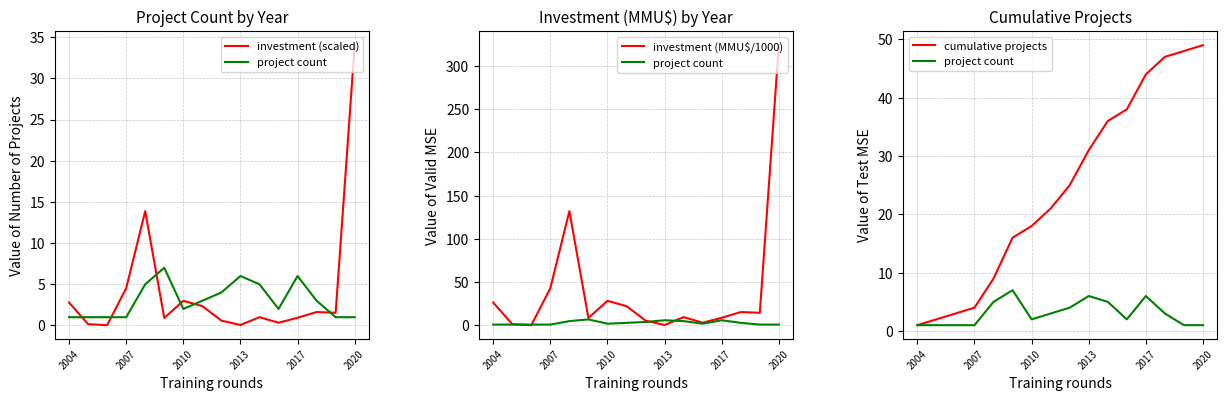

True or false: cumulative projects has a value of 71.9 at 13.

False